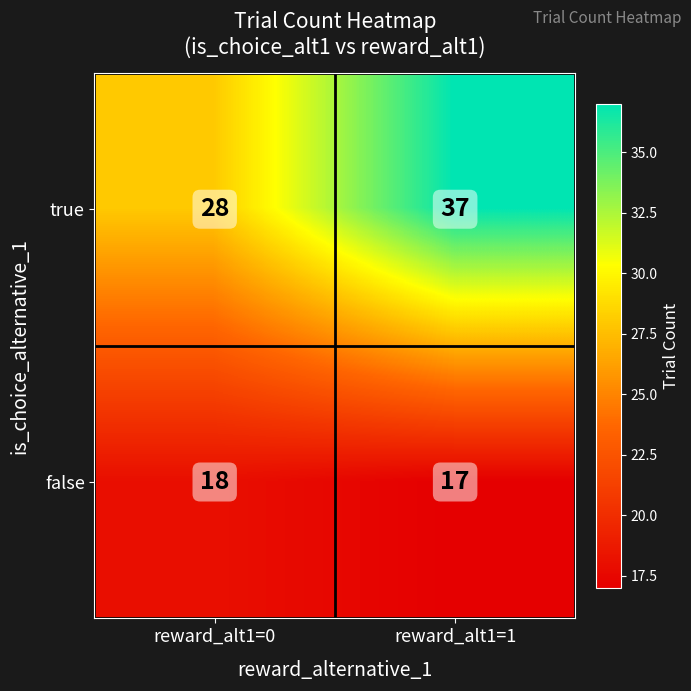

What value does the false series have at reward_alt1=1?

17